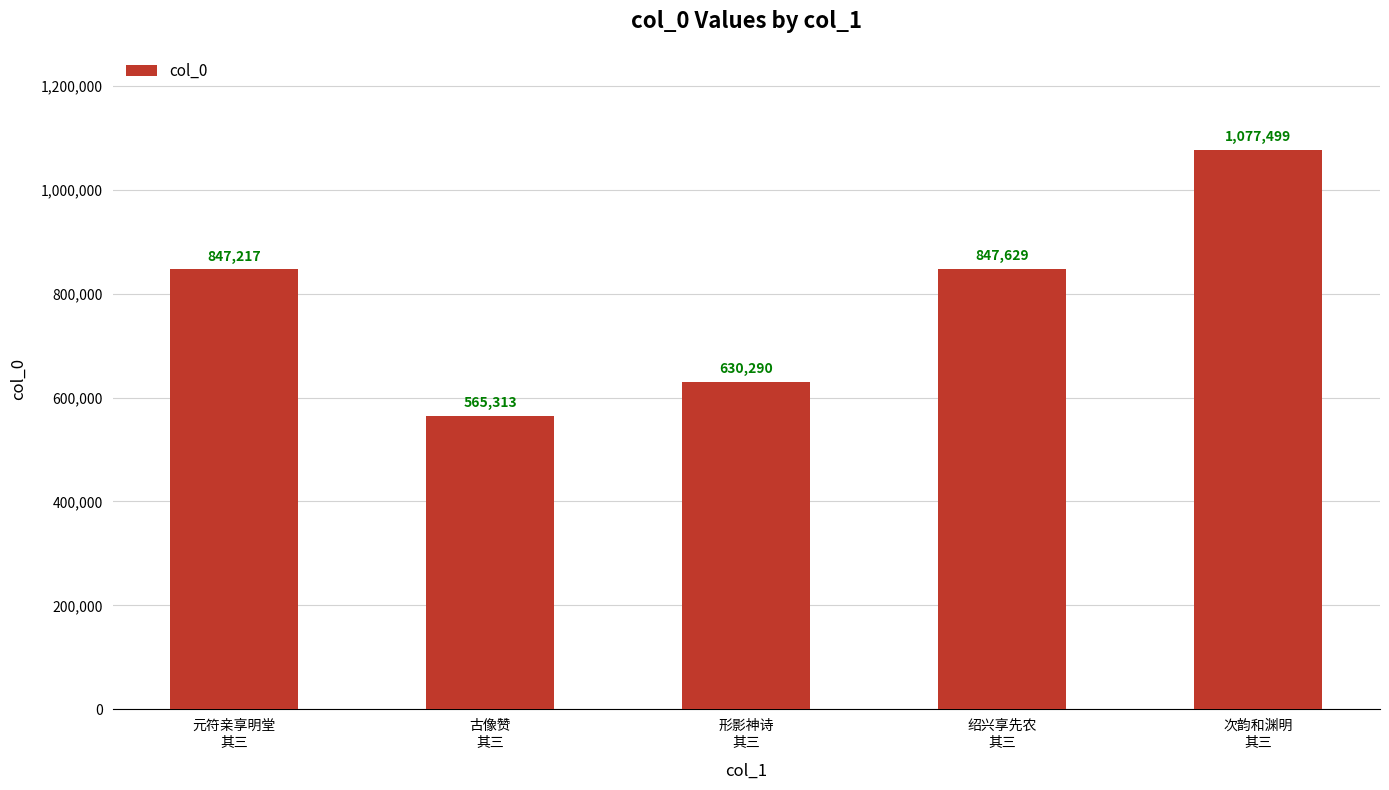

Which has a higher value, 次韵和渊明
其三 or 绍兴享先农
其三?

次韵和渊明
其三